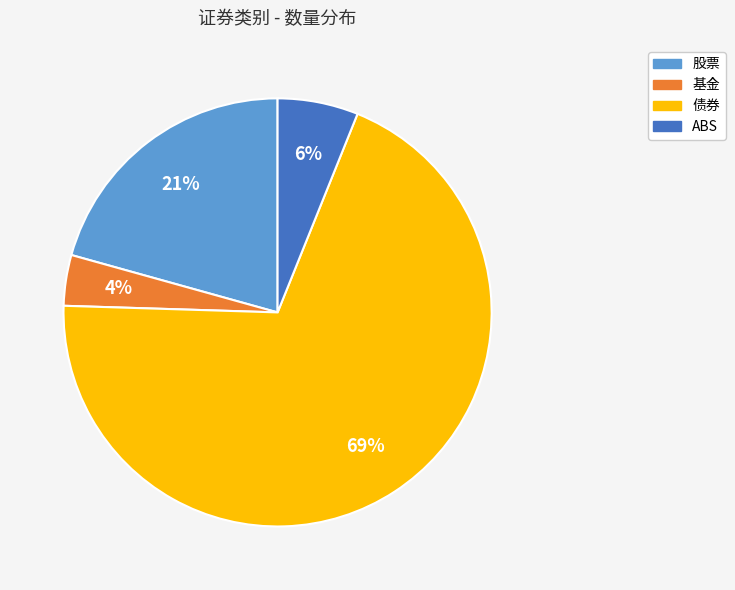

Which has a higher value, ABS or 债券?

债券